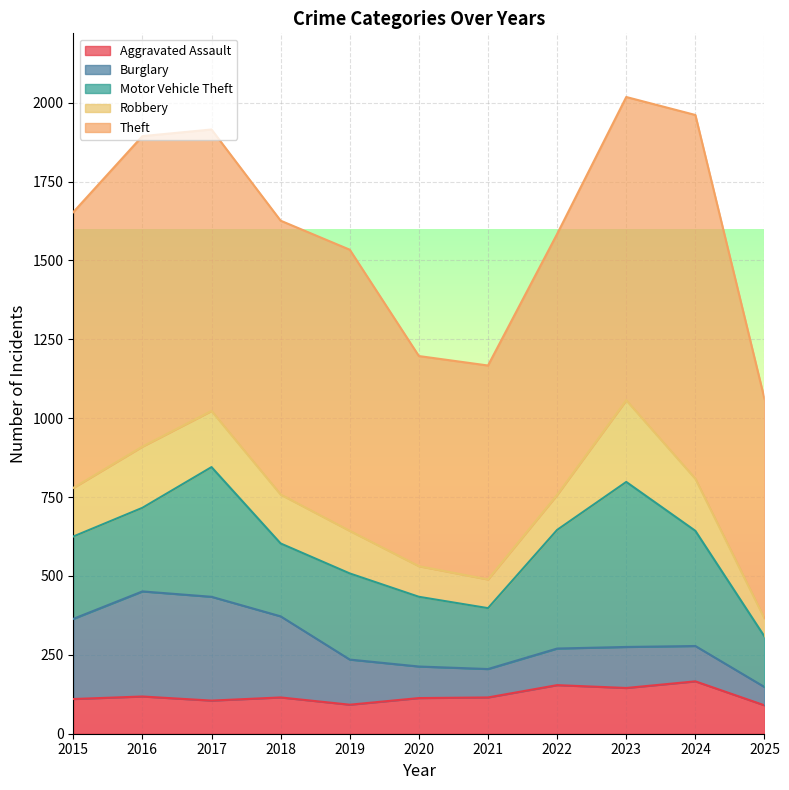

Which series has the largest total across all categories?

Theft